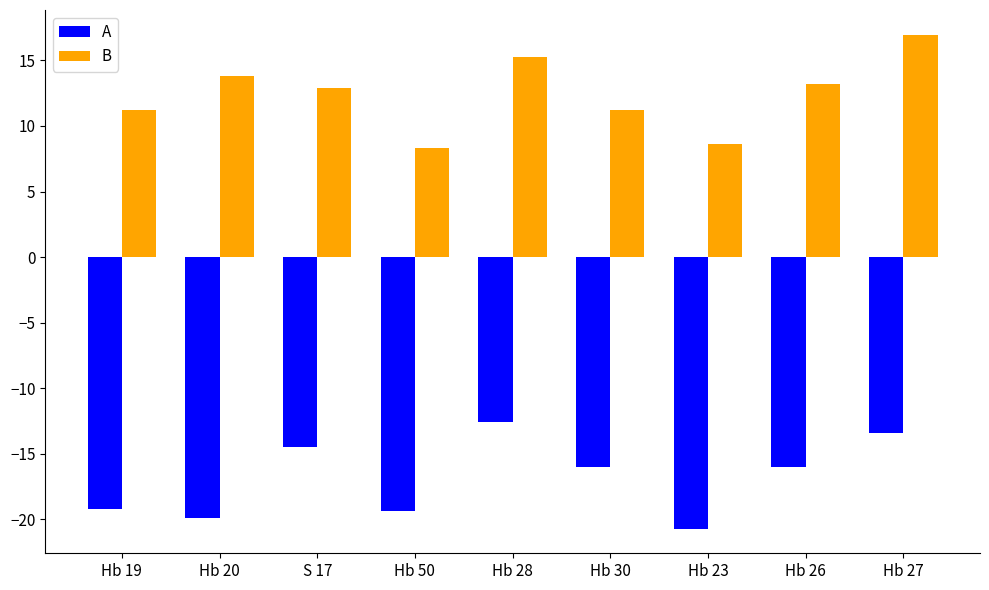

What is the lowest value of the B series?

8.3